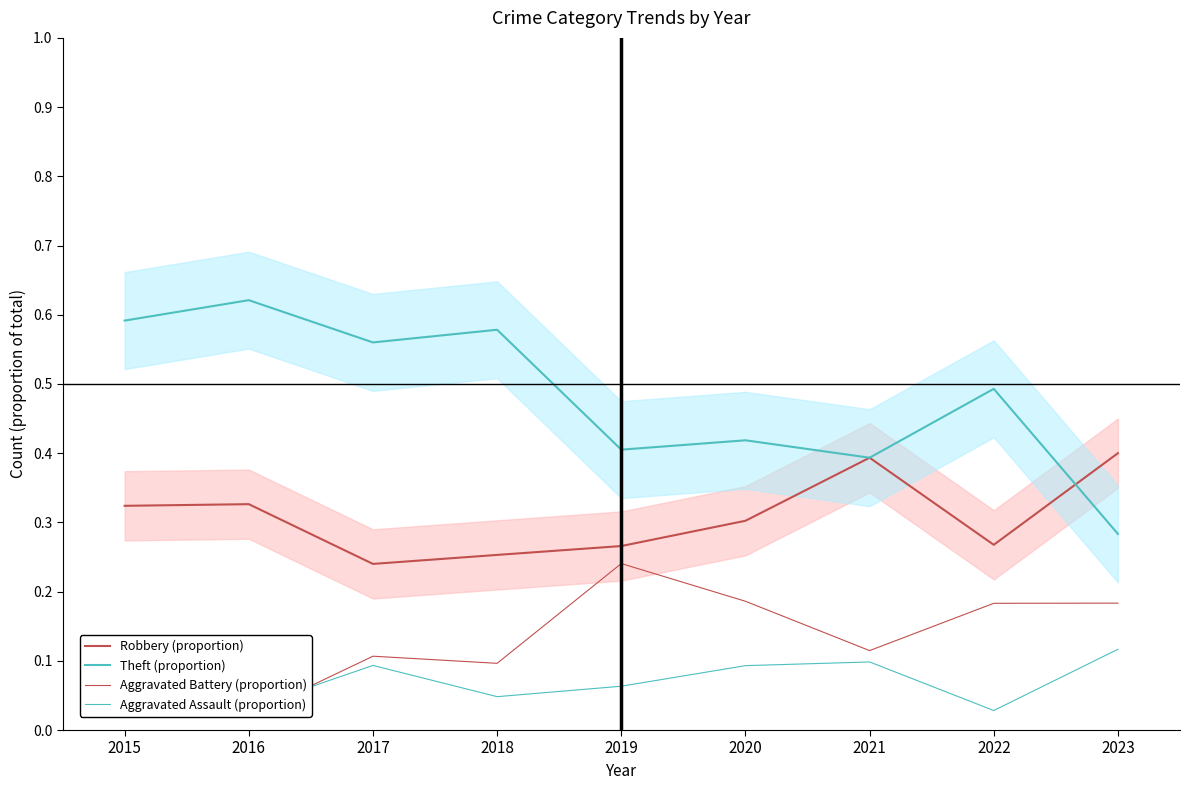

True or false: Aggravated Assault (proportion) and Aggravated Battery (proportion) cross at least once.

True